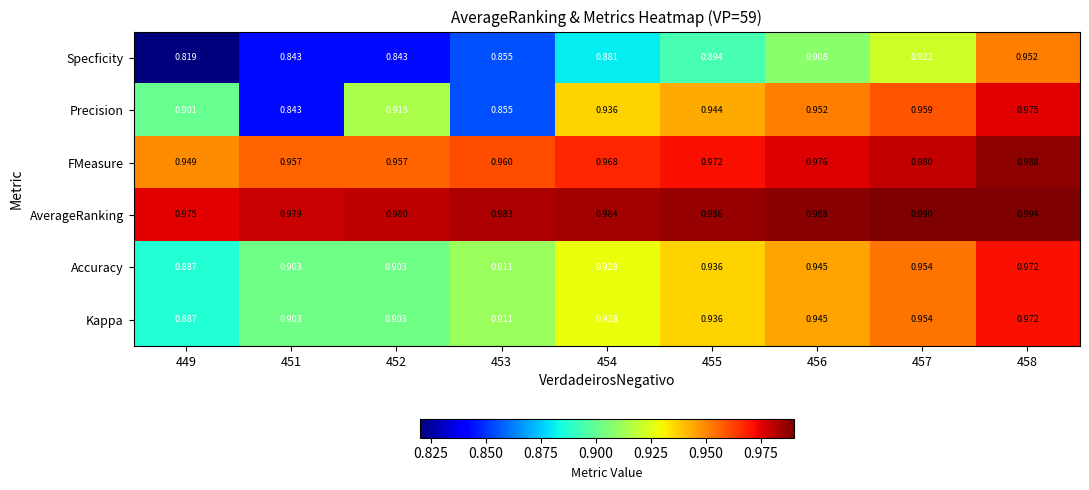

At which category is the sum across all series the highest?

458